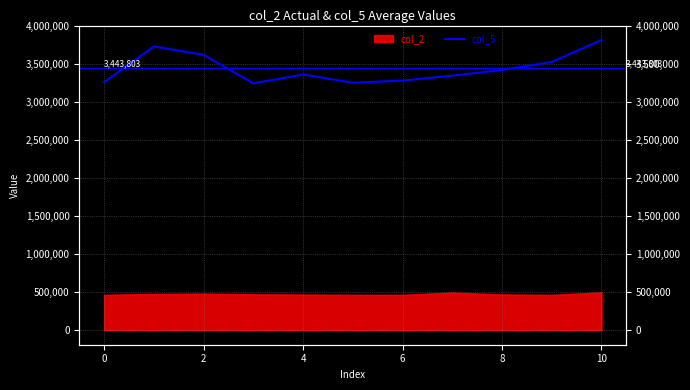

What is the label of the 3rd point from the left?

2